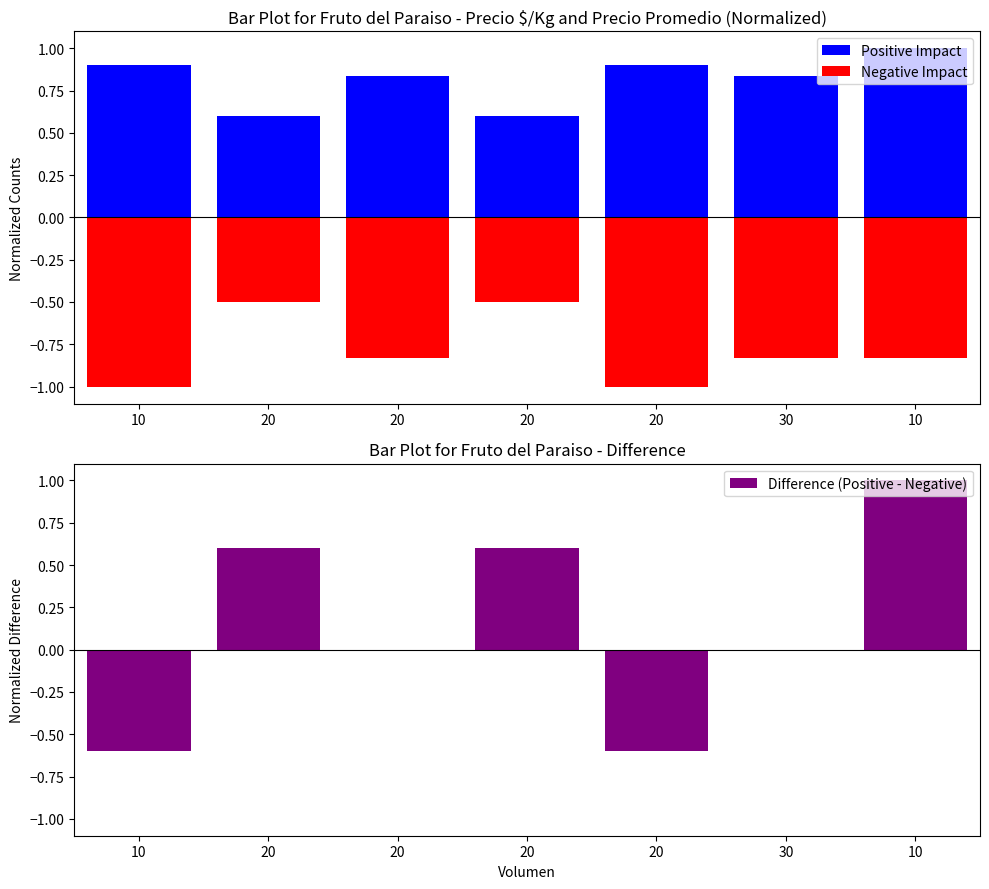

Are the bars grouped side by side (vs. stacked)?

Yes